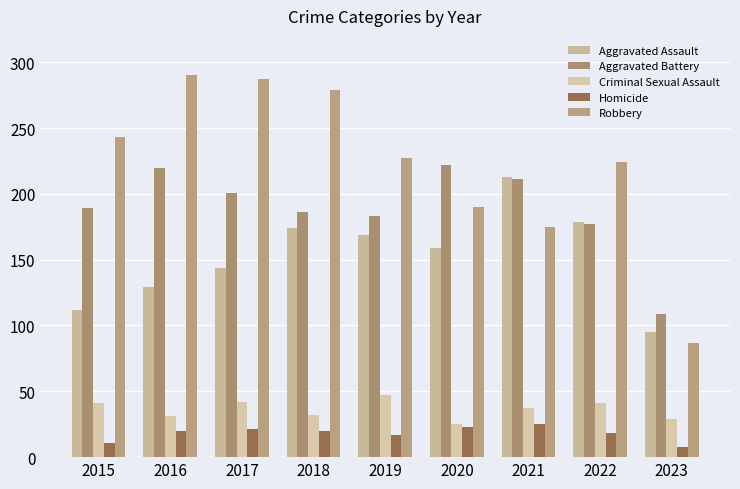

Reading right to left, extract all data points from this chart.

Aggravated Assault: 2023=95	2022=179	2021=213	2020=159	2019=169	2018=174	2017=144	2016=129	2015=112
Aggravated Battery: 2023=109	2022=177	2021=211	2020=222	2019=183	2018=186	2017=201	2016=220	2015=189
Criminal Sexual Assault: 2023=29	2022=41	2021=37	2020=25	2019=47	2018=32	2017=42	2016=31	2015=41
Homicide: 2023=8	2022=18	2021=25	2020=23	2019=17	2018=20	2017=21	2016=20	2015=11
Robbery: 2023=87	2022=224	2021=175	2020=190	2019=227	2018=279	2017=287	2016=290	2015=243